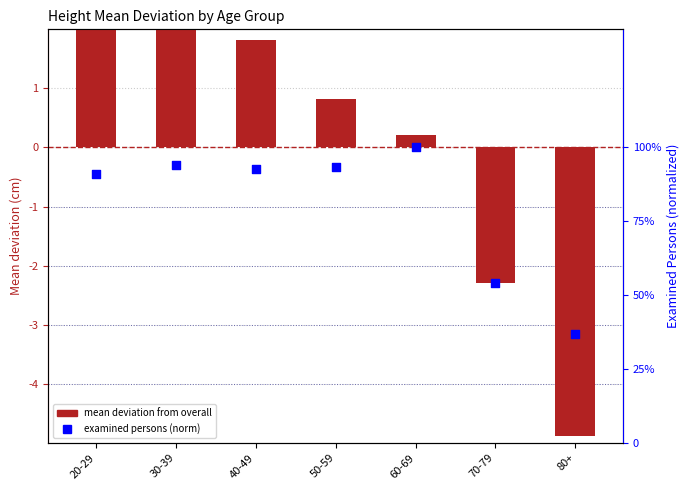

Is the value of mean deviation at 40-49 greater than the value of examined persons (norm) at 50-59?

Yes